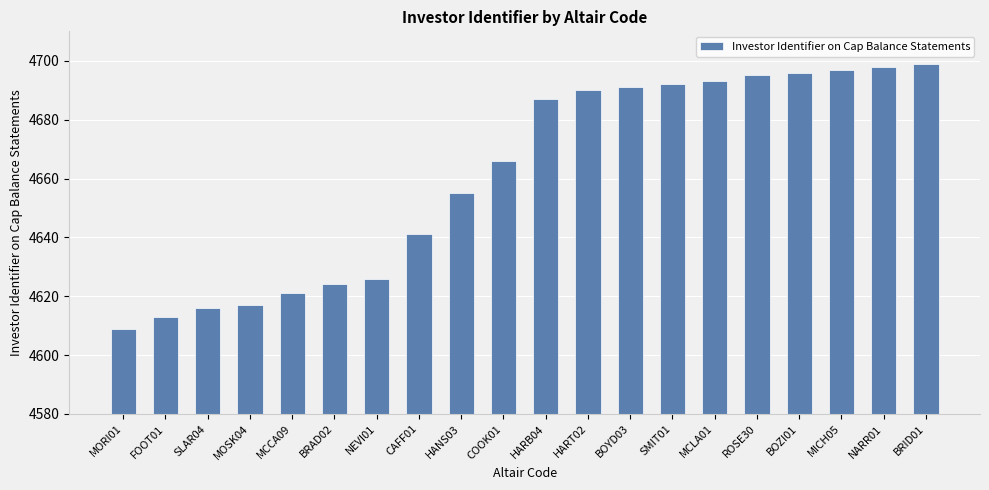

Reading left to right, list all the values displayed in this chart.

4609	4613	4616	4617	4621	4624	4626	4641	4655	4666	4687	4690	4691	4692	4693	4695	4696	4697	4698	4699